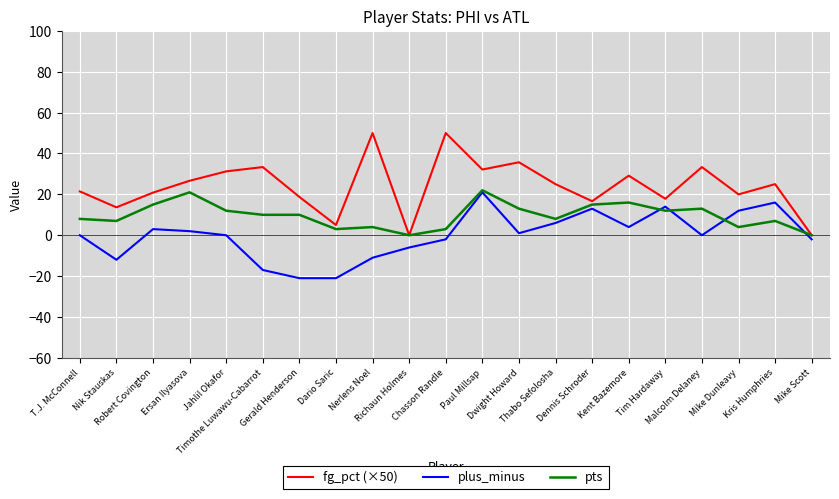

Which series has the widest spread of values?

fg_pct (×50)